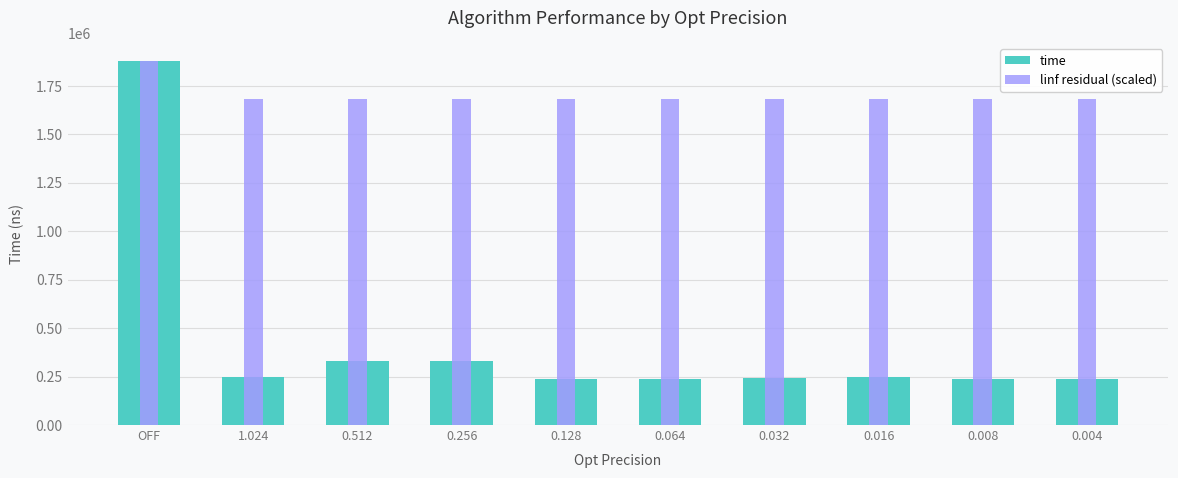

Which category has the lowest value in the time series?

0.004